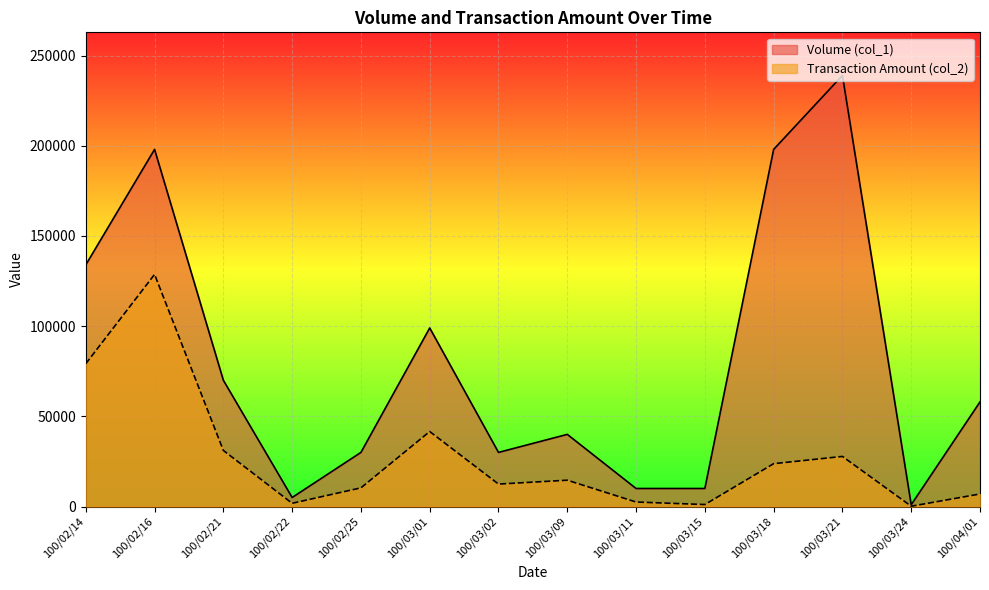

Reading right to left, list all the values displayed in this chart.

Volume (col_1): 100/04/01=58000	100/03/24=1000	100/03/21=239000	100/03/18=198000	100/03/15=10000	100/03/11=10000	100/03/09=40000	100/03/02=30000	100/03/01=99000	100/02/25=30000	100/02/22=5000	100/02/21=70000	100/02/16=198000	100/02/14=134000
Transaction Amount (col_2): 100/04/01=6960	100/03/24=170	100/03/21=27780	100/03/18=23760	100/03/15=1100	100/03/11=2500	100/03/09=14600	100/03/02=12450	100/03/01=41580	100/02/25=10350	100/02/22=1800	100/02/21=31100	100/02/16=128700	100/02/14=79180